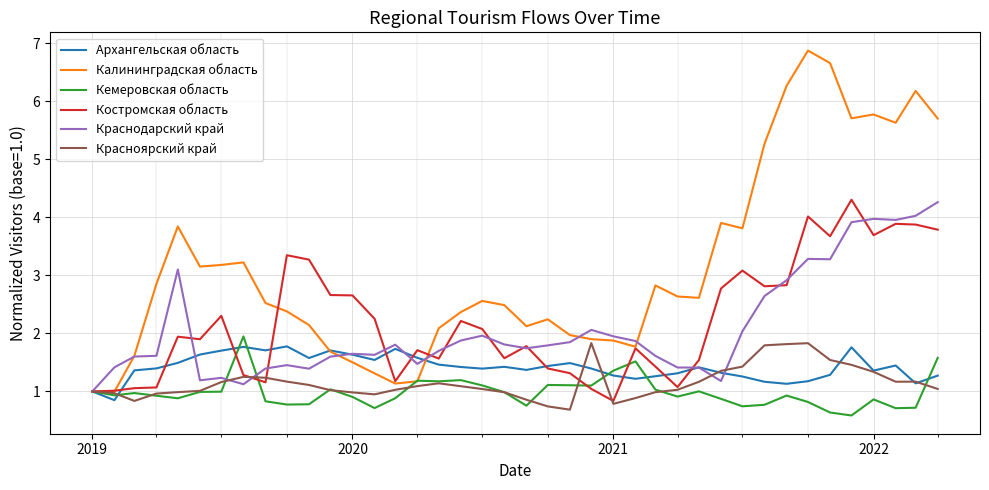

True or false: Костромская область has more than 1 points higher than both neighbors.

True